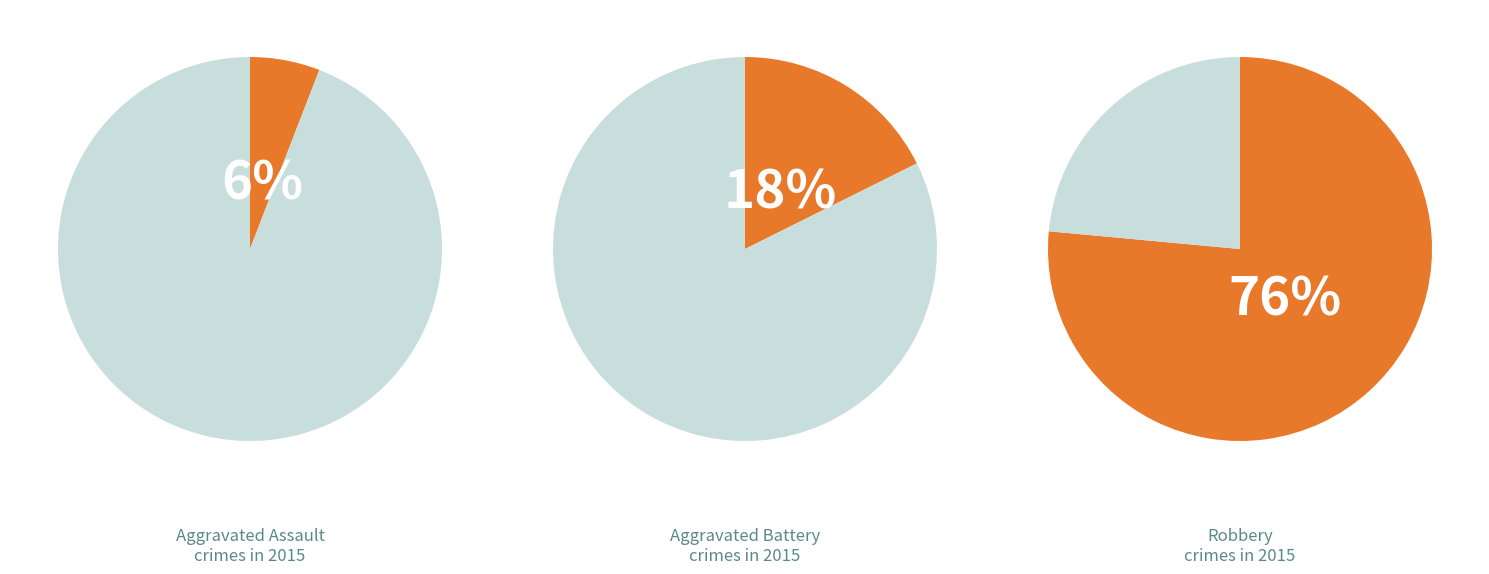

True or false: Aggravated Assault accounts for 20% of the total.

False